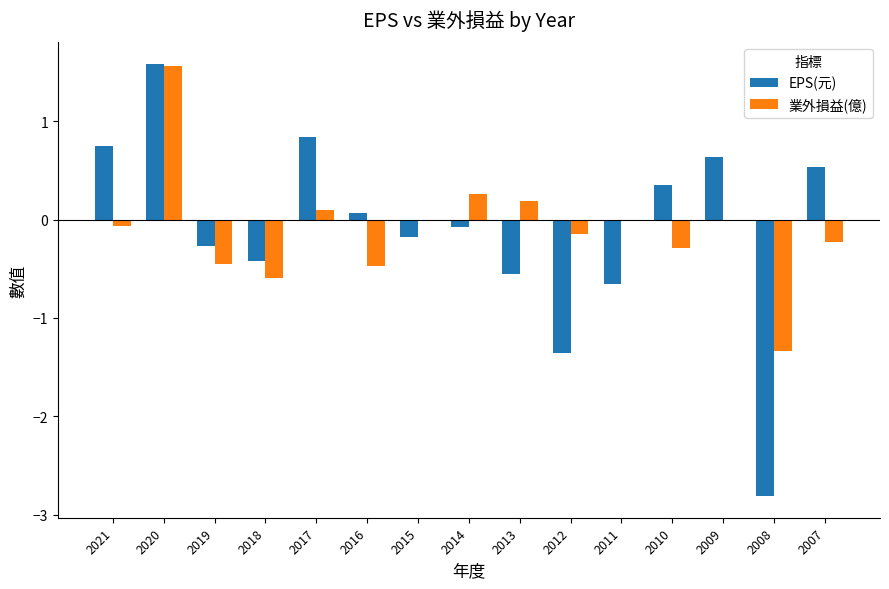

How many groups of bars are there?

15